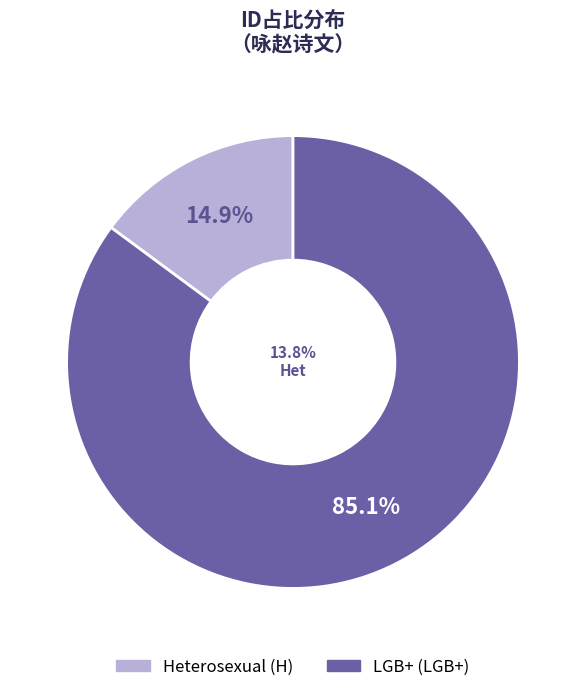

Does 845020 account for over 50% of the chart?

No